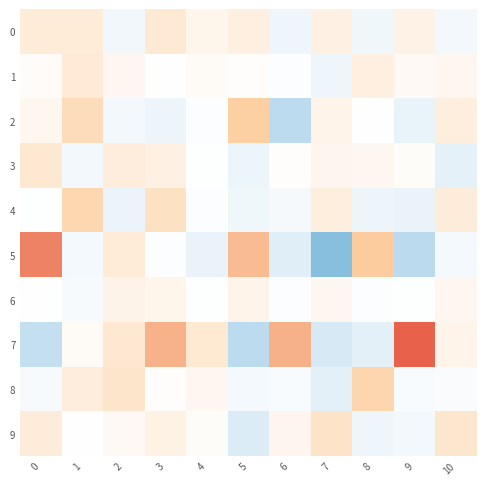

Reading left to right, what are all the values shown in this chart?

0: 0=0.4	1=0.4	2=-0.3	3=0.5	4=0.2	5=0.3	6=-0.4	7=0.3	8=-0.3	9=0.3	10=-0.3
1: 0=0.1	1=0.4	2=0.1	3=0.0	4=0.1	5=0.0	6=-0.1	7=-0.4	8=0.3	9=0.1	10=0.2
2: 0=0.2	1=0.7	2=-0.3	3=-0.4	4=-0.1	5=1.0	6=-1.2	7=0.2	8=-0.0	9=-0.5	10=0.4
3: 0=0.5	1=-0.3	2=0.4	3=0.3	4=-0.0	5=-0.4	6=0.0	7=0.2	8=0.2	9=0.0	10=-0.6
4: 0=-0.0	1=0.8	2=-0.5	3=0.6	4=-0.1	5=-0.3	6=-0.2	7=0.4	8=-0.4	9=-0.5	10=0.4
5: 0=1.7	1=-0.3	2=0.4	3=-0.1	4=-0.5	5=1.2	6=-0.7	7=-1.7	8=1.0	9=-1.2	10=-0.3
6: 0=-0.0	1=-0.2	2=0.2	3=0.2	4=-0.0	5=0.2	6=-0.1	7=0.2	8=-0.1	9=-0.0	10=0.1
7: 0=-1.2	1=0.1	2=0.5	3=1.3	4=0.5	5=-1.2	6=1.3	7=-0.9	8=-0.6	9=2.3	10=0.2
8: 0=-0.2	1=0.4	2=0.5	3=0.0	4=0.1	5=-0.3	6=-0.2	7=-0.6	8=0.9	9=-0.2	10=-0.1
9: 0=0.4	1=-0.0	2=0.1	3=0.3	4=0.1	5=-0.8	6=0.2	7=0.6	8=-0.4	9=-0.3	10=0.5